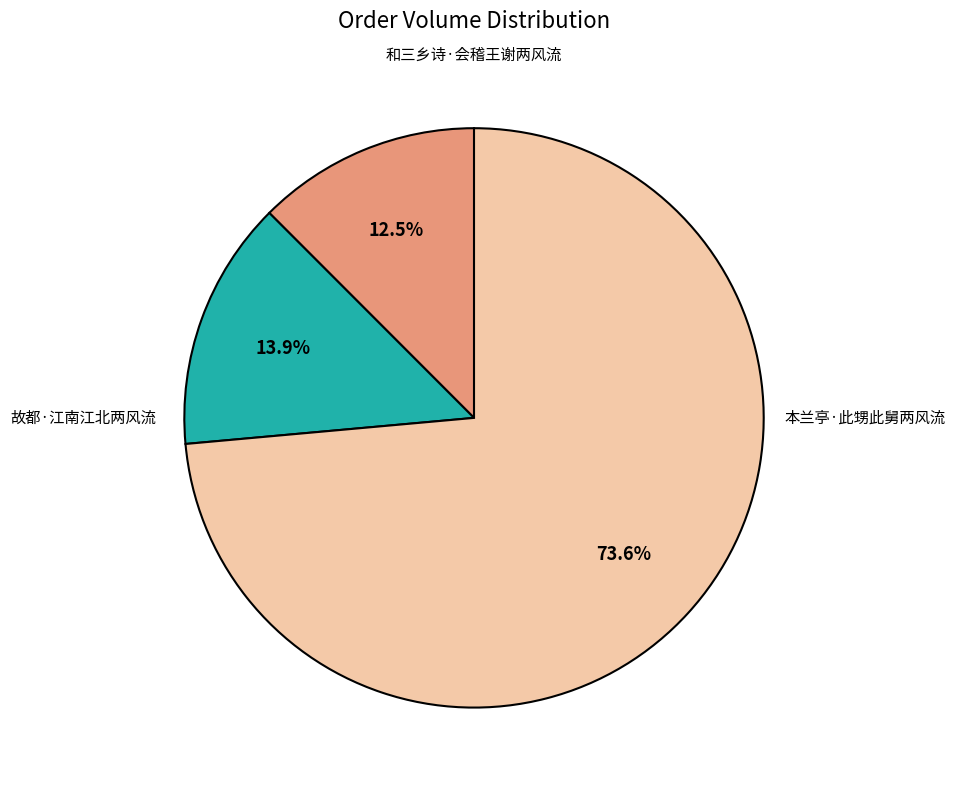

Is there a majority slice in this chart?

Yes